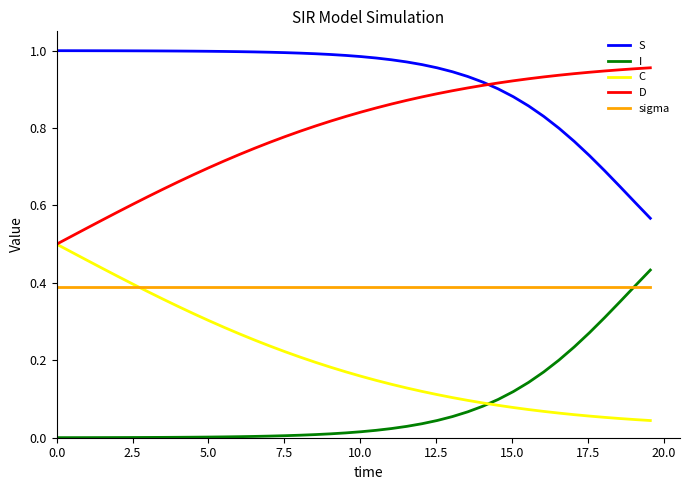

List the series in order of their peak value, highest first.

S, D, C, I, sigma